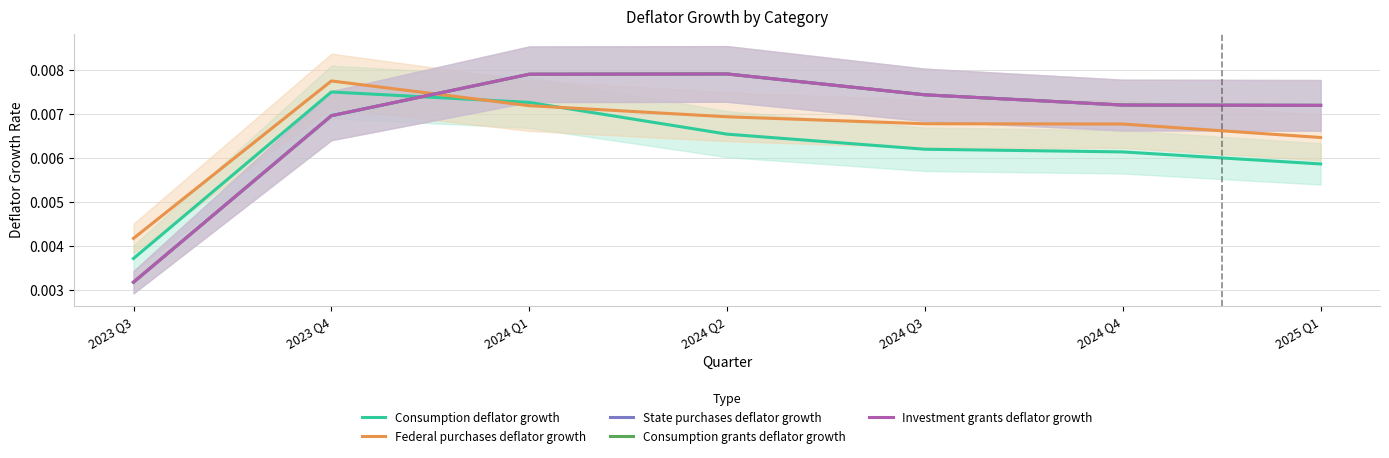

Where is Consumption grants deflator growth nearest to the value 0?

2023 Q3